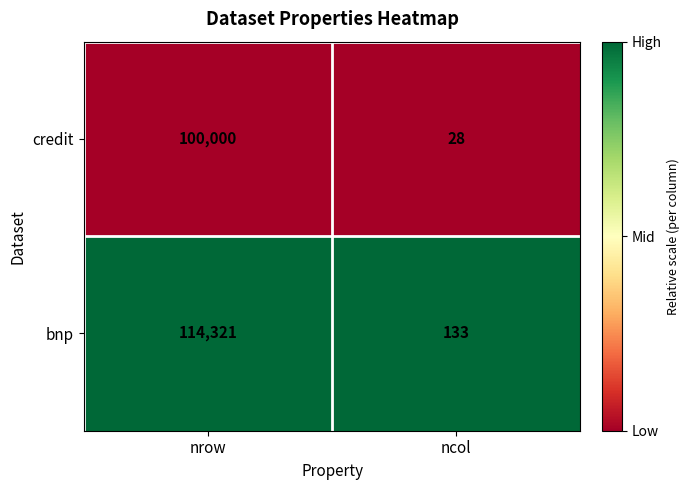

Rank the series by their maximum value, from lowest to highest.

credit, bnp